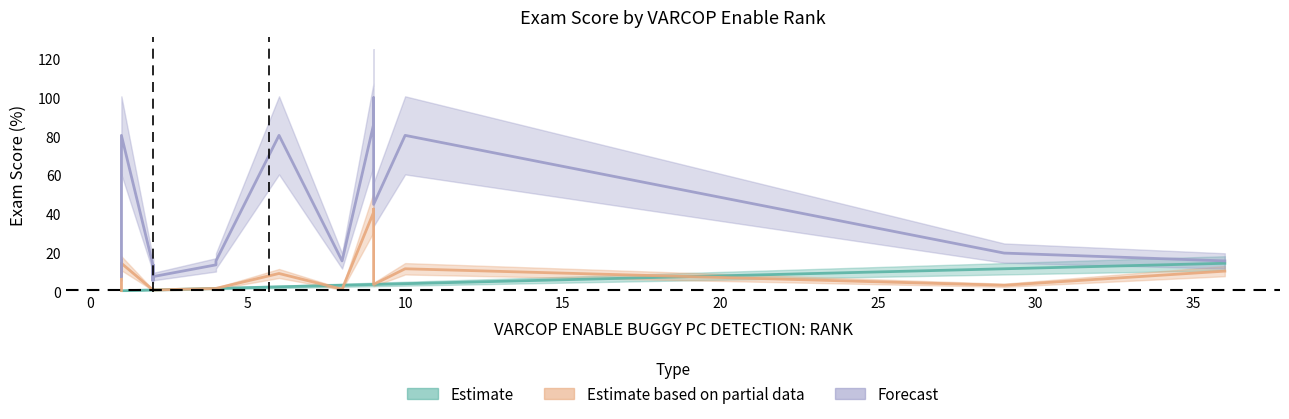

Which label corresponds to the largest value in the chart?

1